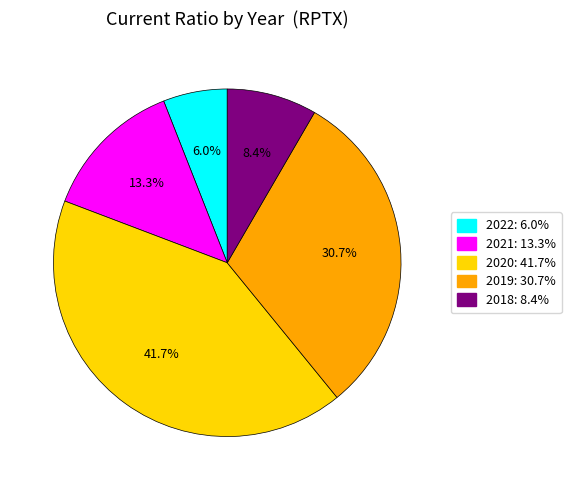

Does any single category account for the majority?

No